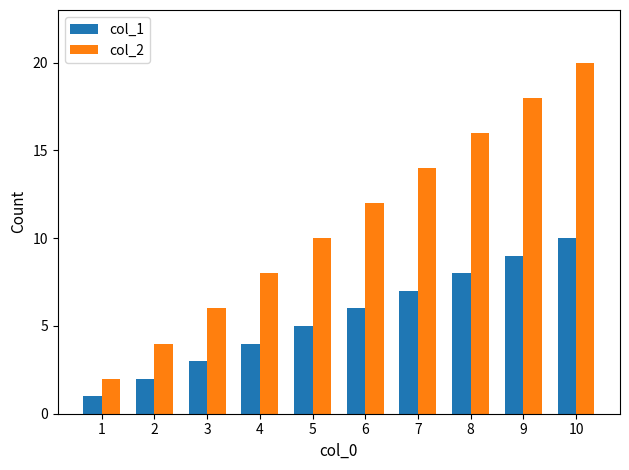

Rank the series by their average value, from highest to lowest.

col_2, col_1